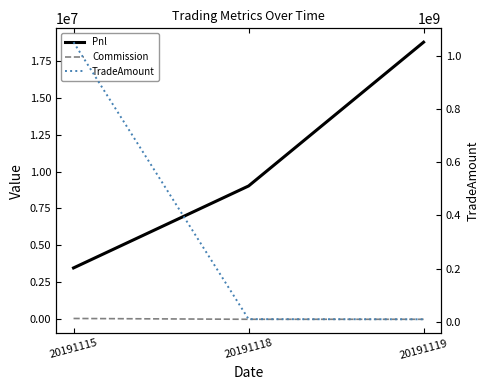

What is the smallest value displayed?

579.6